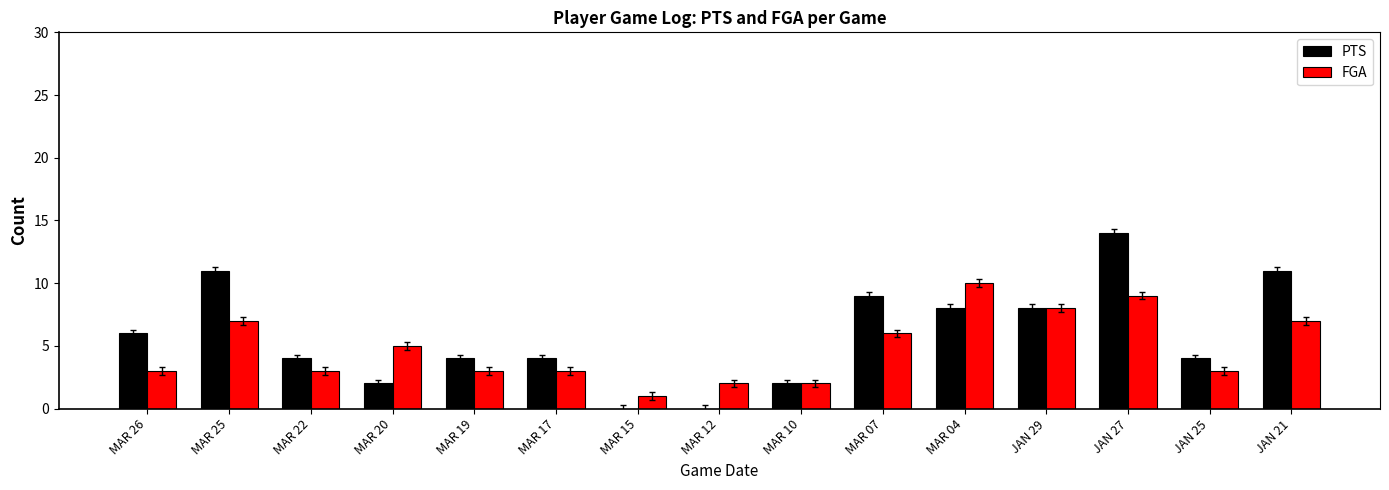

Between MAR 25 and MAR 19, which series saw the biggest shift?

PTS